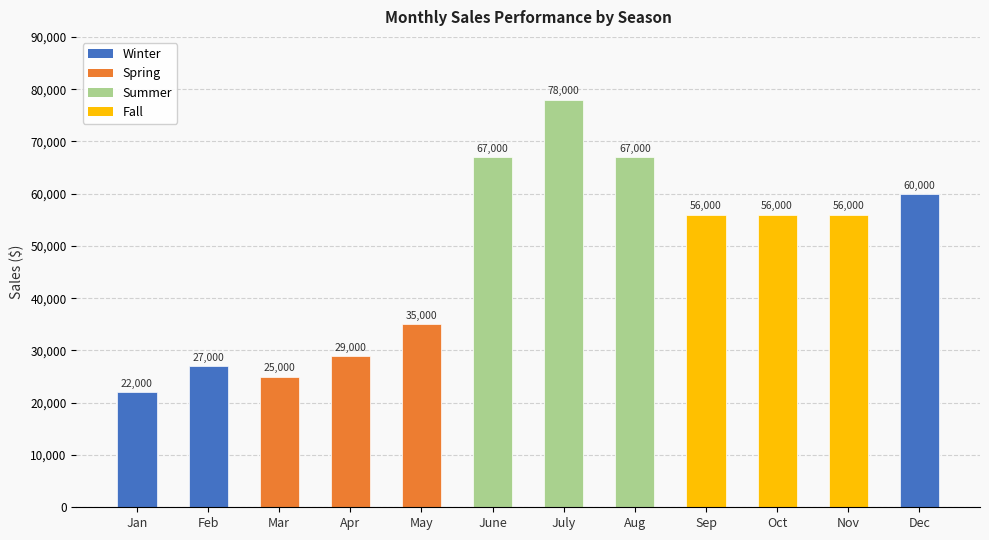

At how many categories does at least one series exceed 68665?

1